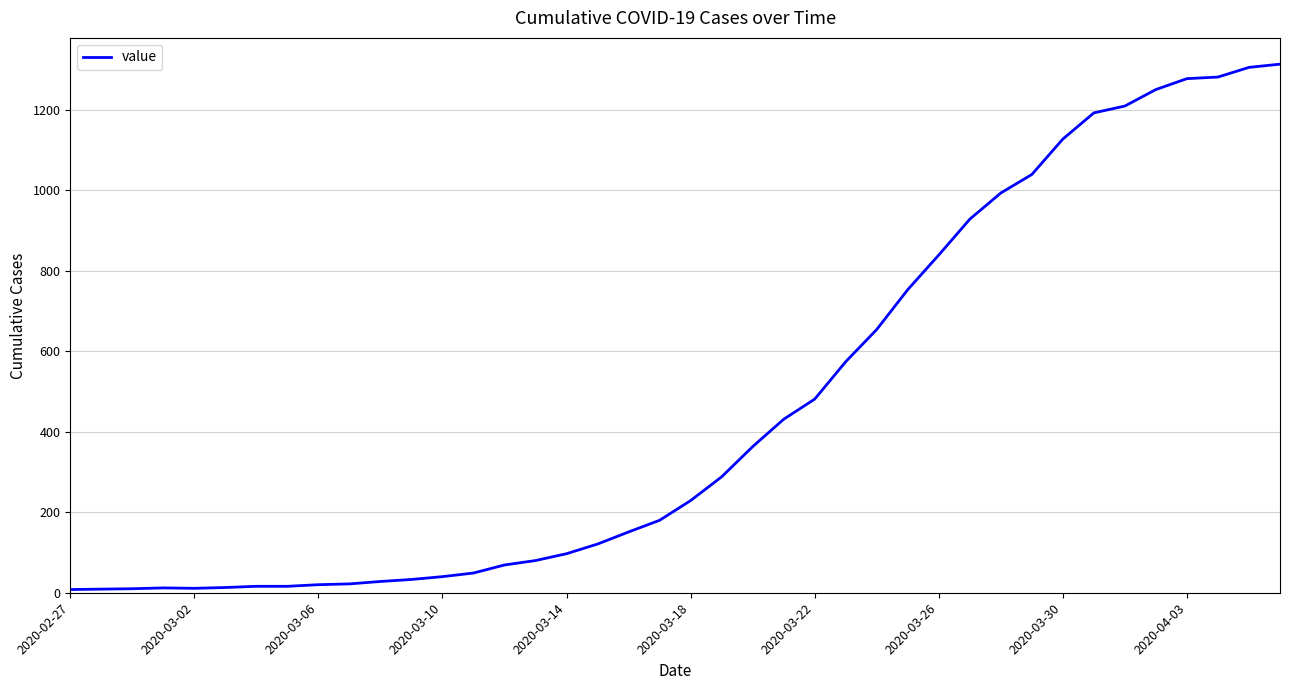

What is the difference between the maximum and minimum values?

1305